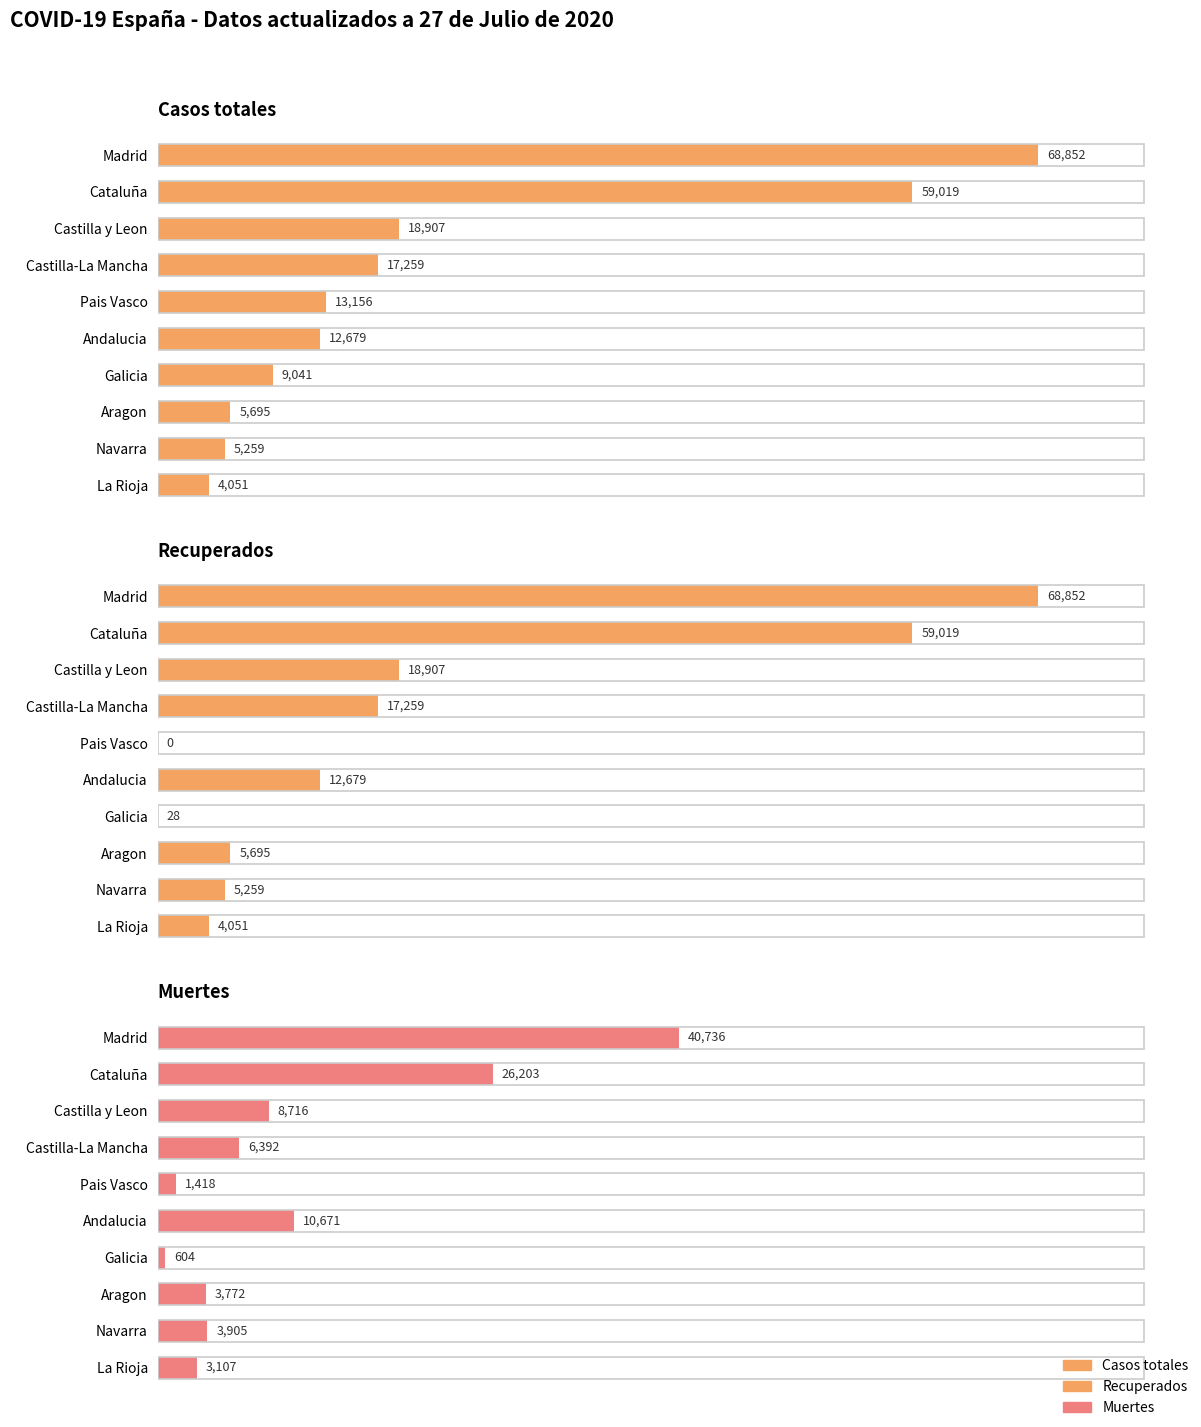

Which series changed the most between 1 and 5?

Casos totales